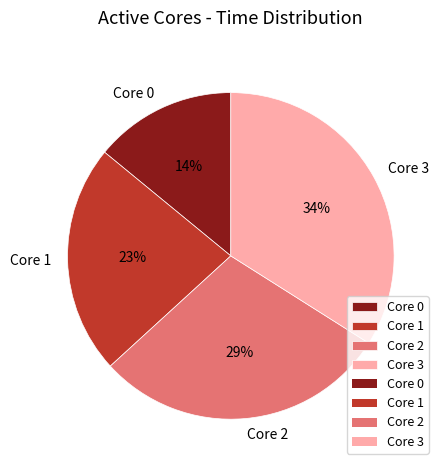

Which has a higher value, Core 3 or Core 2?

Core 3